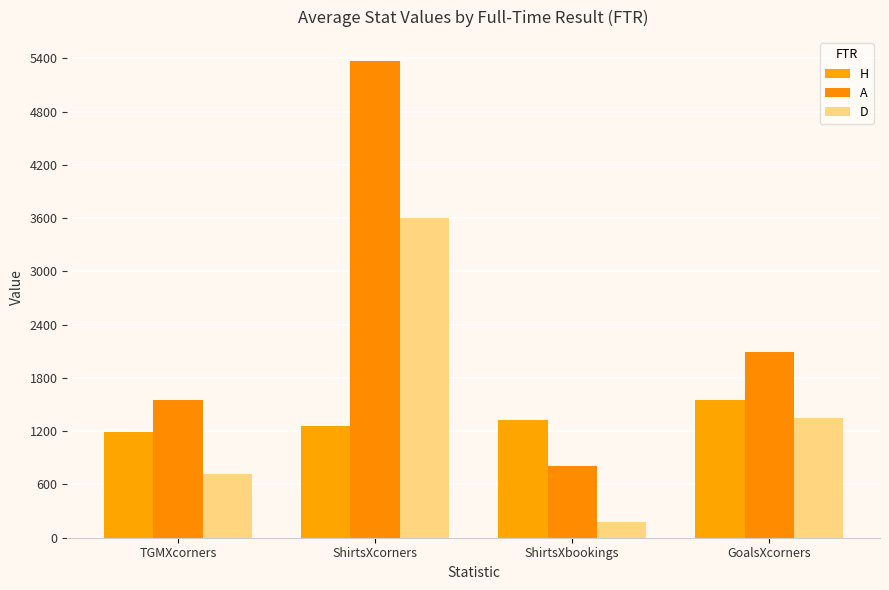

What is the label of the 1st bar from the right?

GoalsXcorners